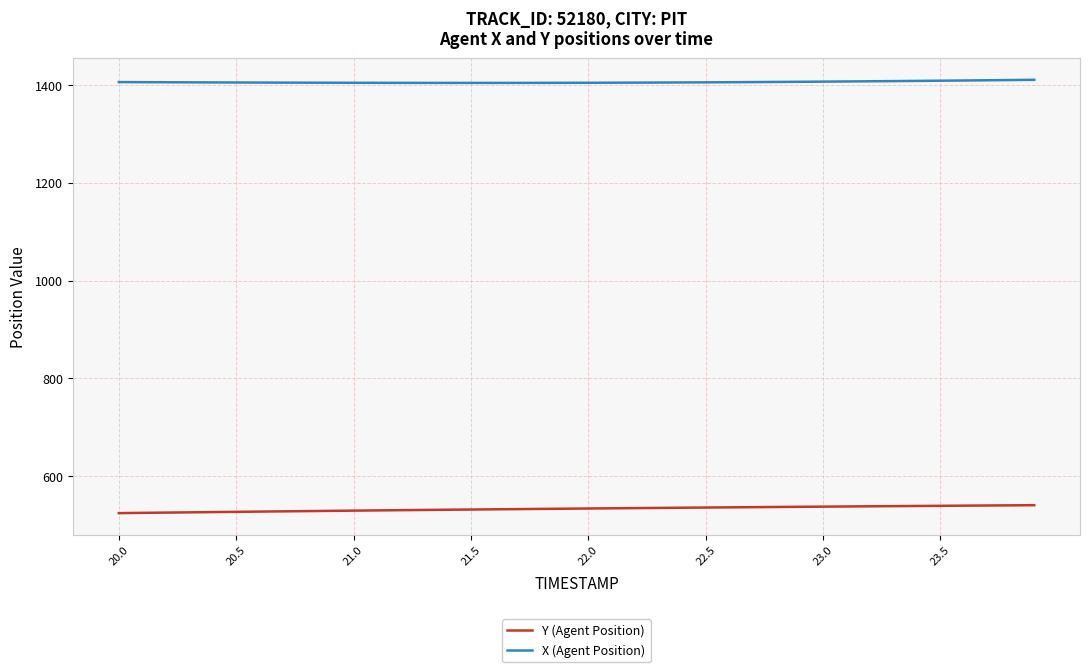

Which series has the largest total across all categories?

X (Agent Position)